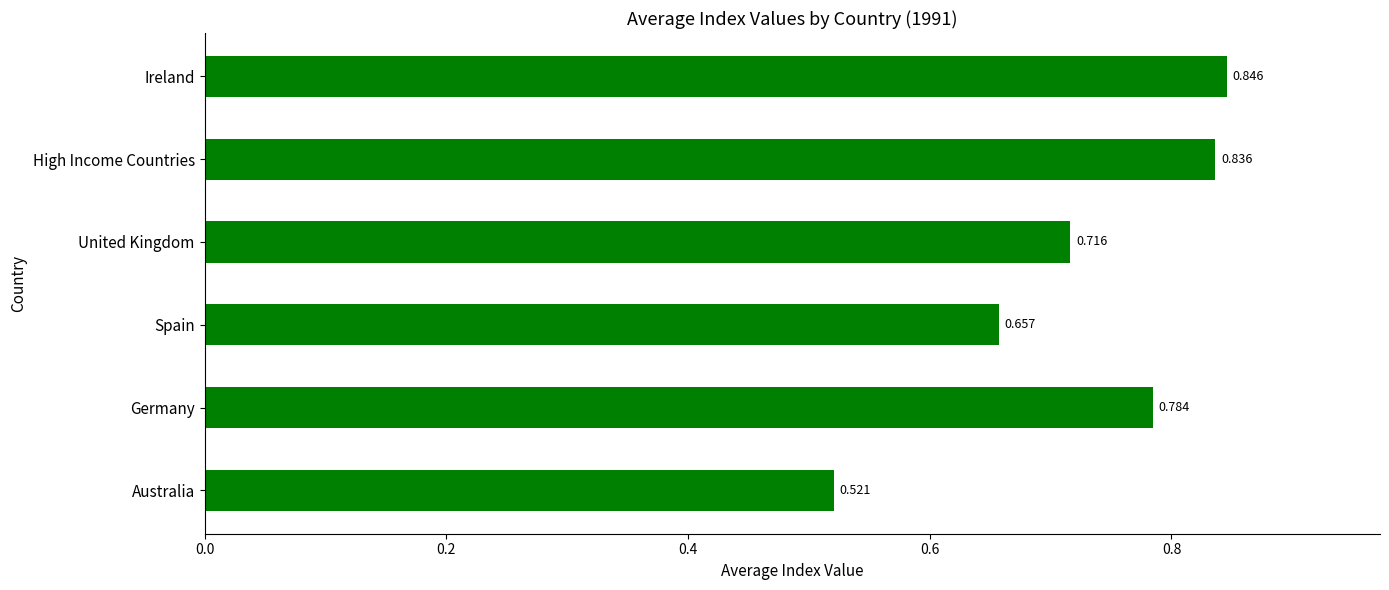

Does the chart contain stacked bars?

No